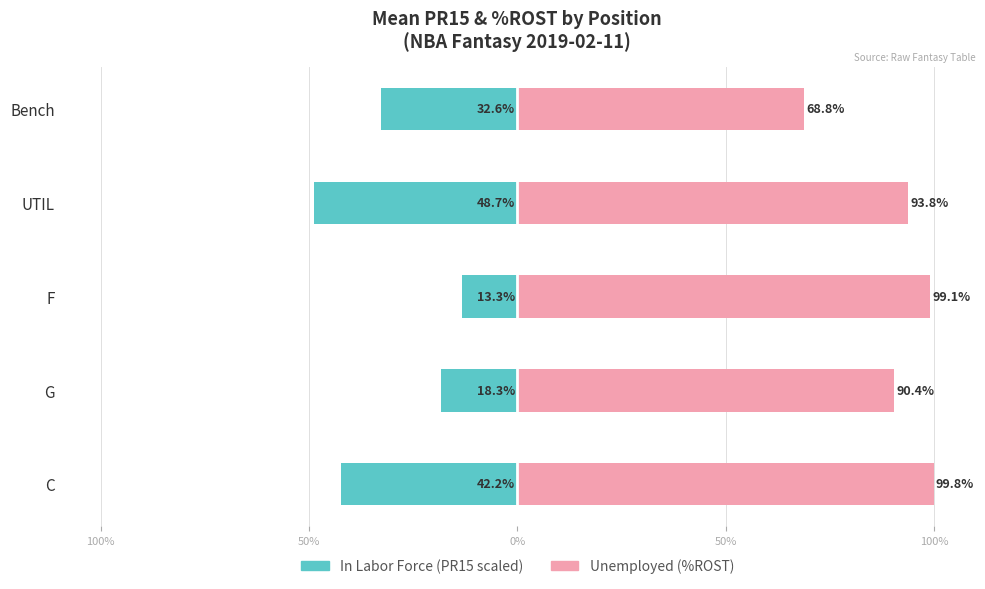

How many categories are shown in the chart?

5